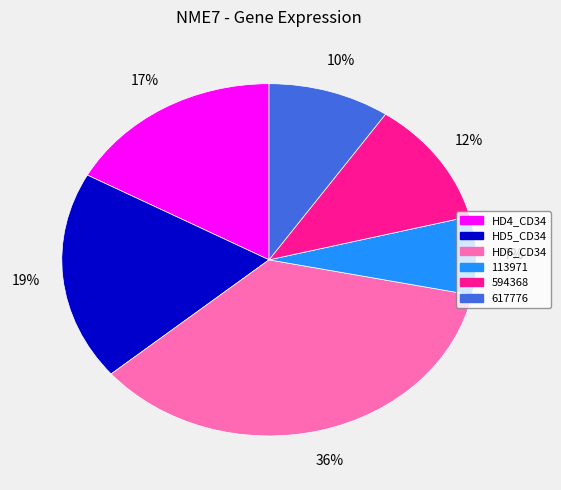

What is the smallest slice in the pie chart?

113971